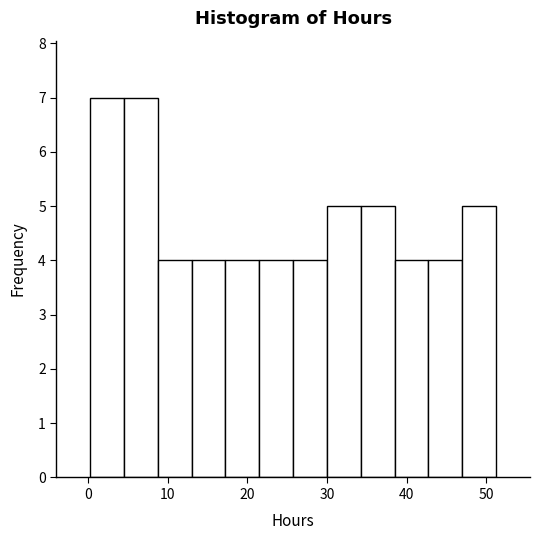

How tall is the bar that spans 30 to 34 on the x-axis? Neither the bar edges nor the heights are printed on the chart, so give them approximately, as read against the axes.

5